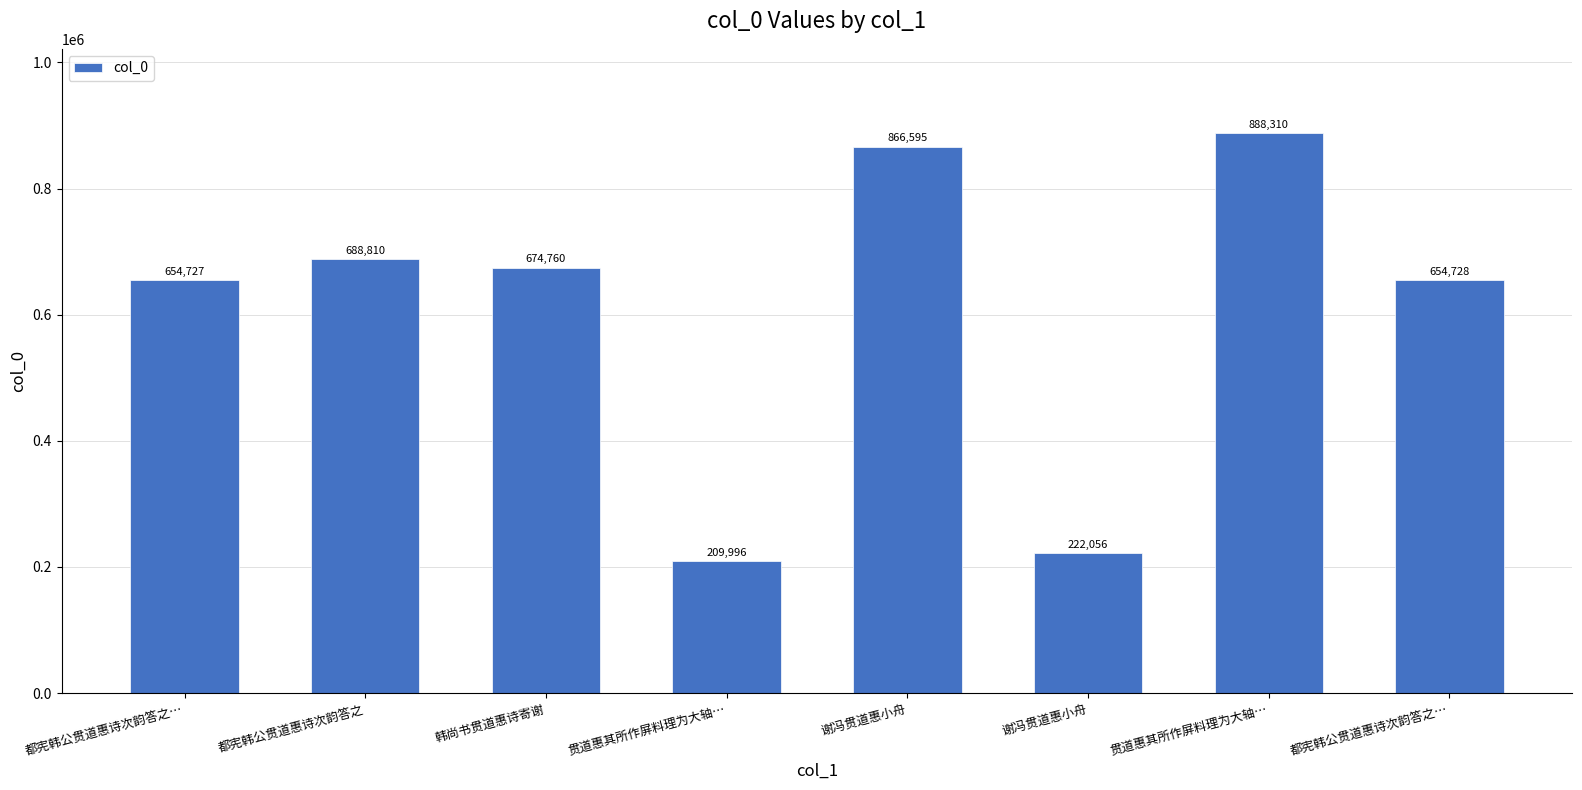

What is the difference between the values at 都宪韩公贯道惠诗次韵答之… and 贯道惠其所作屏料理为大轴…?

233582